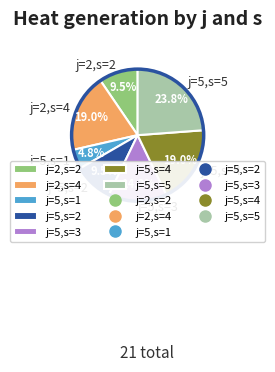

Does j=5,s=2 account for over 50% of the chart?

No